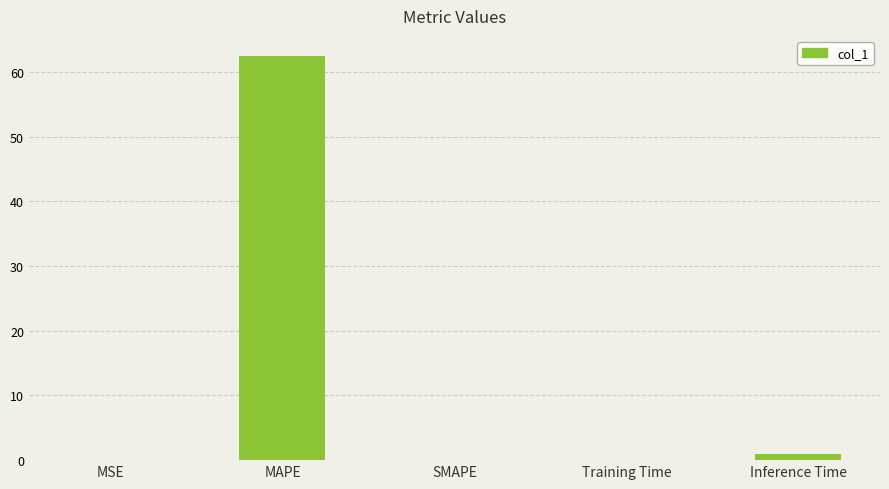

The value at MAPE is 62.5. True or false?

True